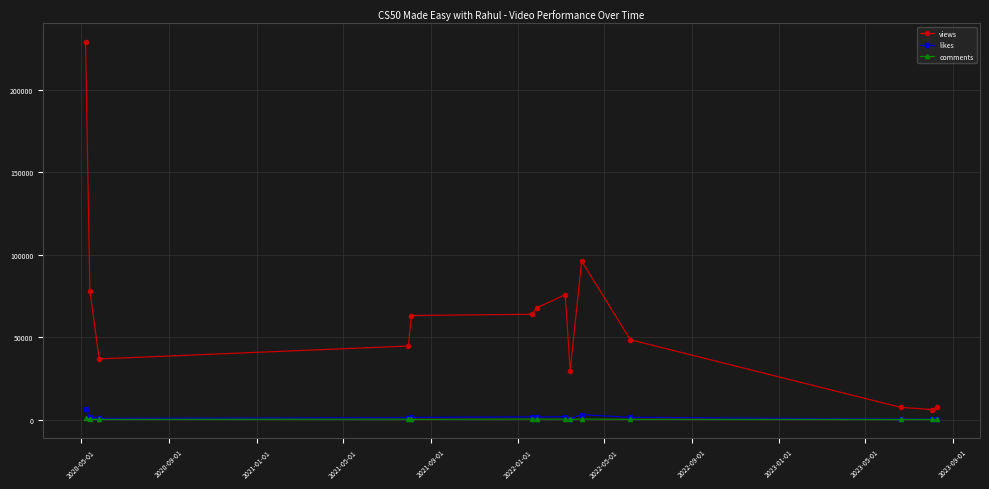

Which series has the widest spread of values?

views